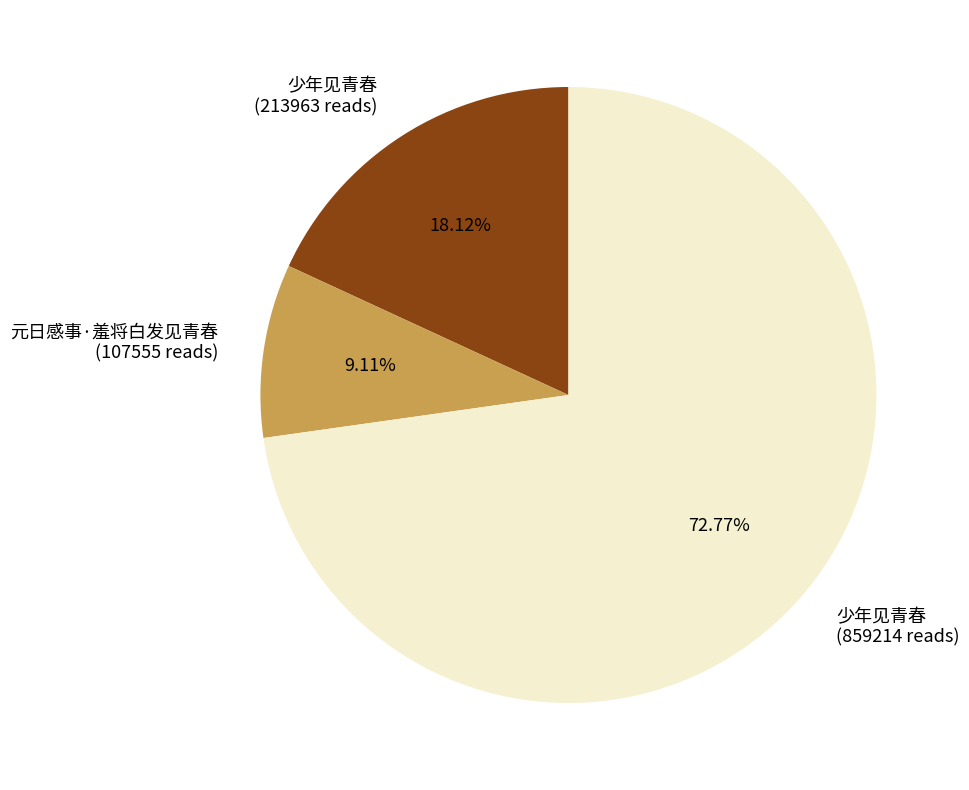

Is there a majority slice in this chart?

Yes